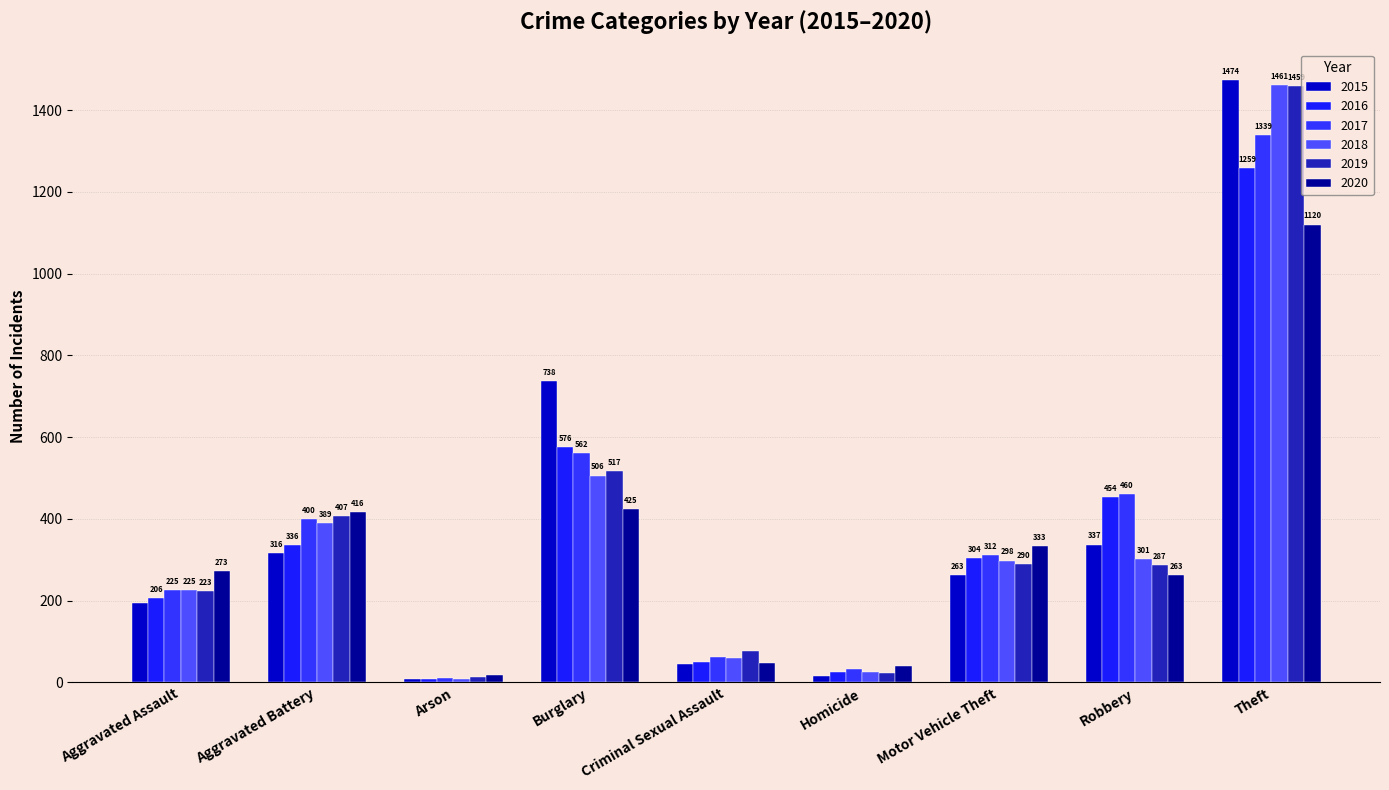

What is the label of the 9th bar from the right?

Aggravated Assault